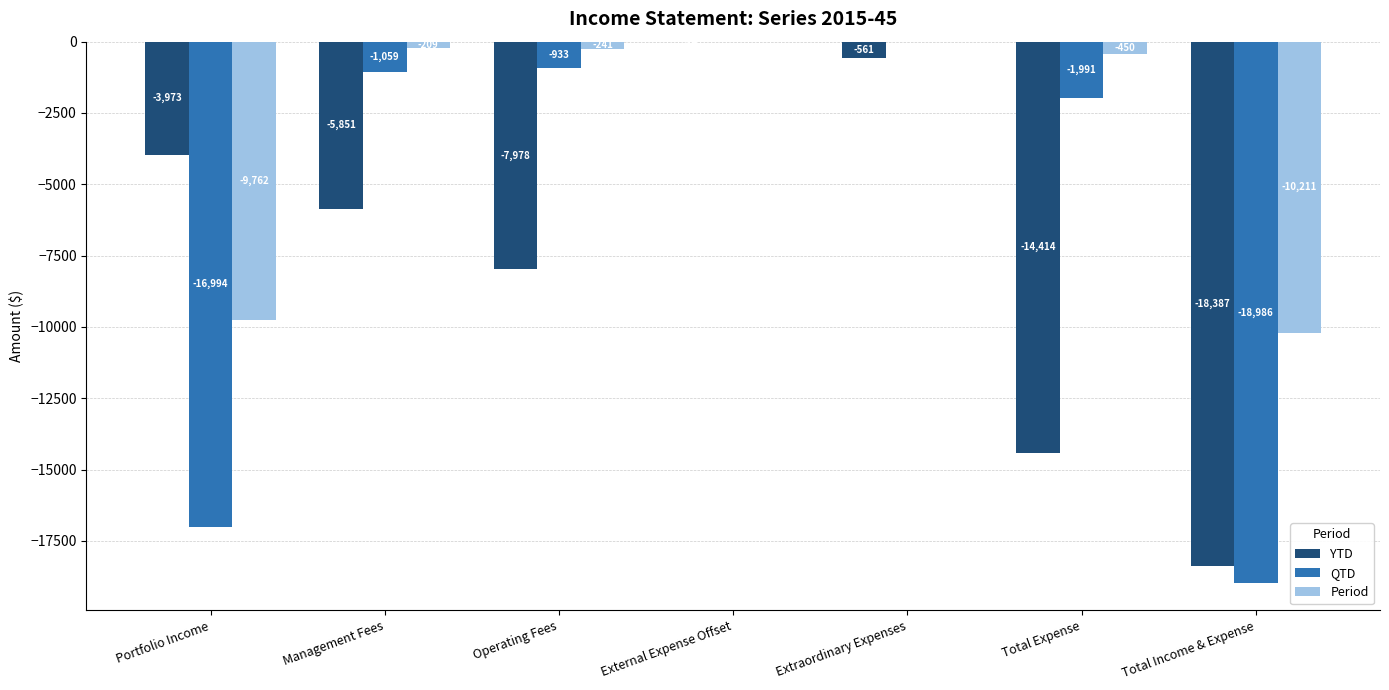

What is the sum of all YTD values?

-51188.2